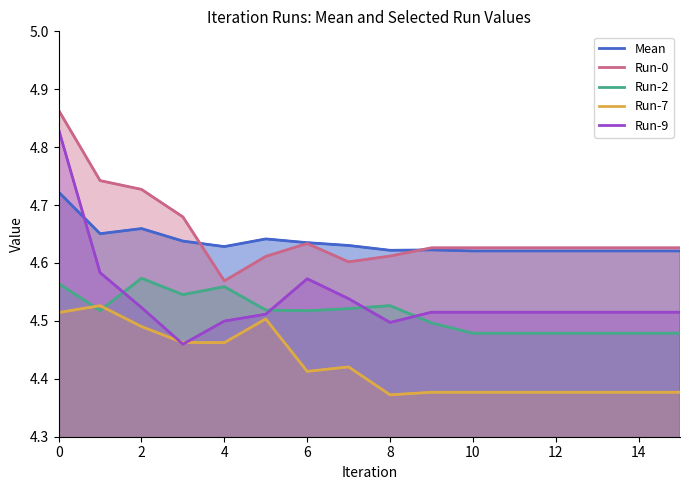

What is the difference between the maximum and minimum values in the Run-2 series?

0.1